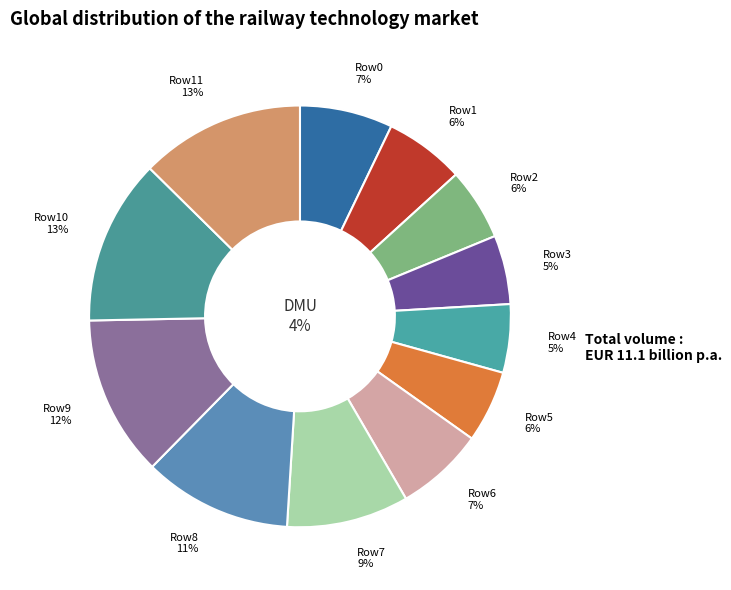

What is the ratio of the value at 1 to the value at 9?

0.5